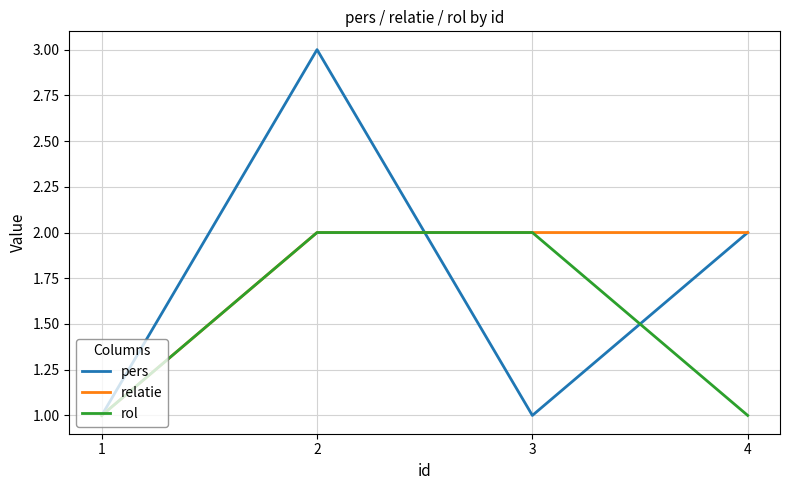

How many rol values are between 1 and 2?

4